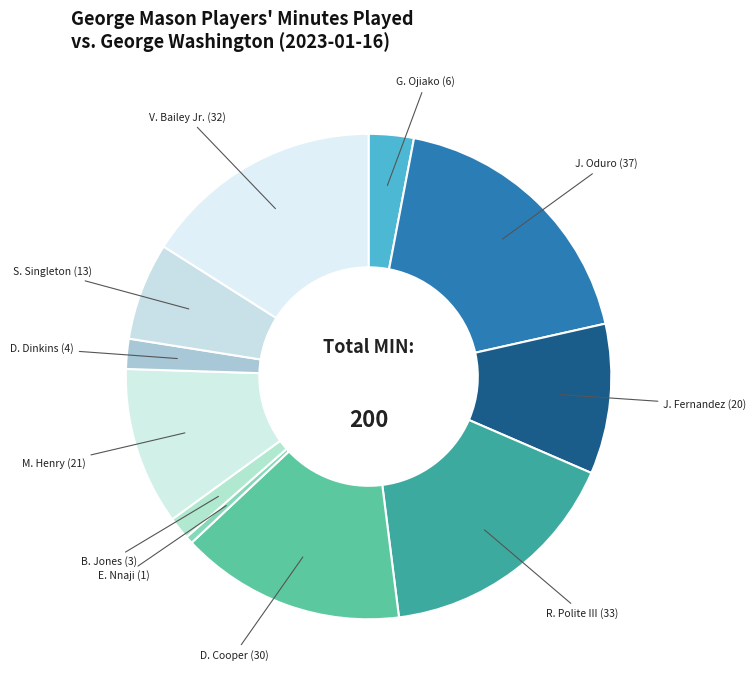

Count the number of slices in the pie.

11